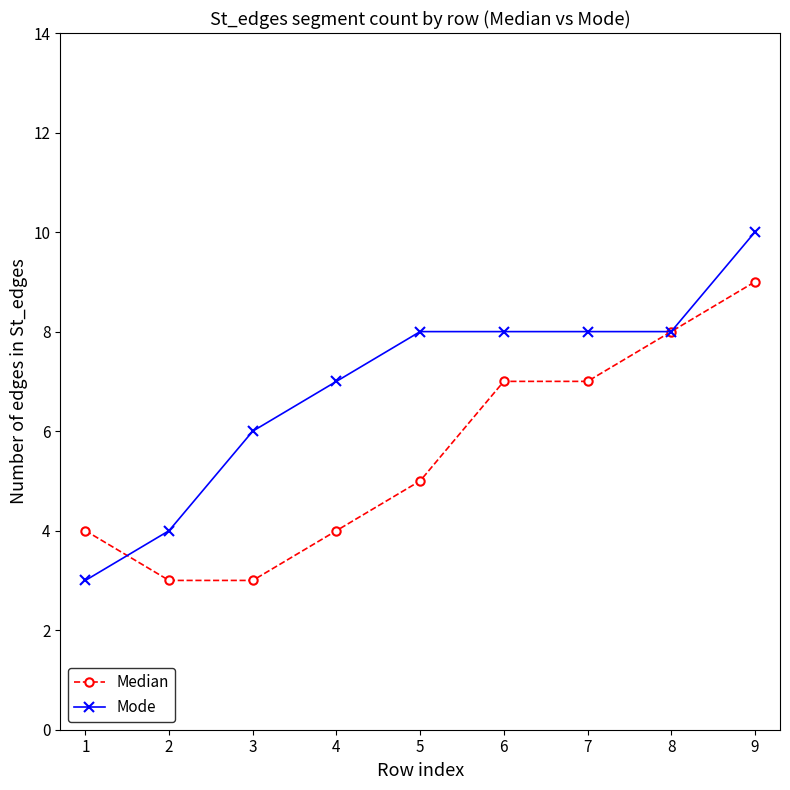

Count the number of categories in the chart.

9